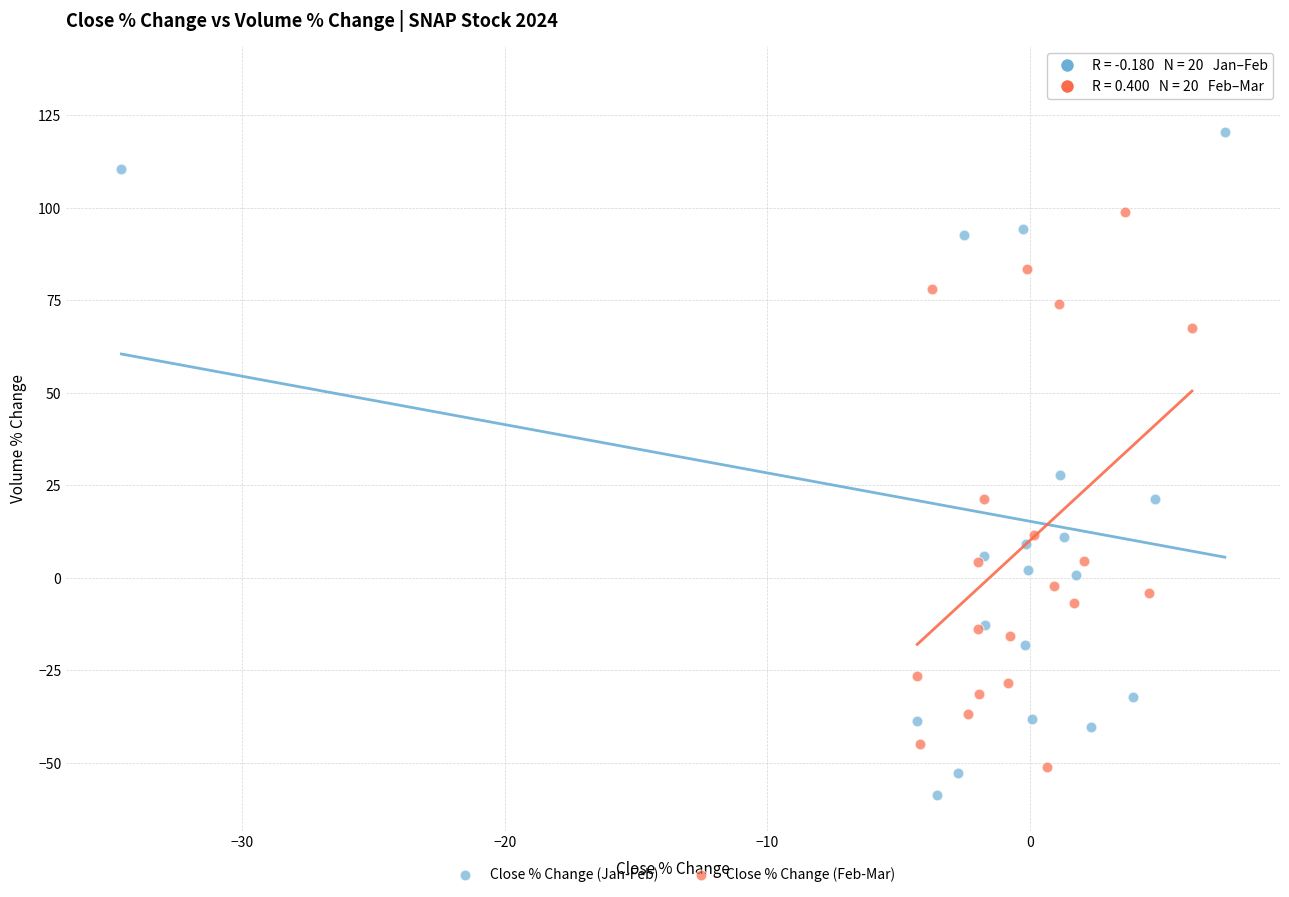

Which series reaches the maximum Y coordinate?

Close % Change (Jan-Feb)